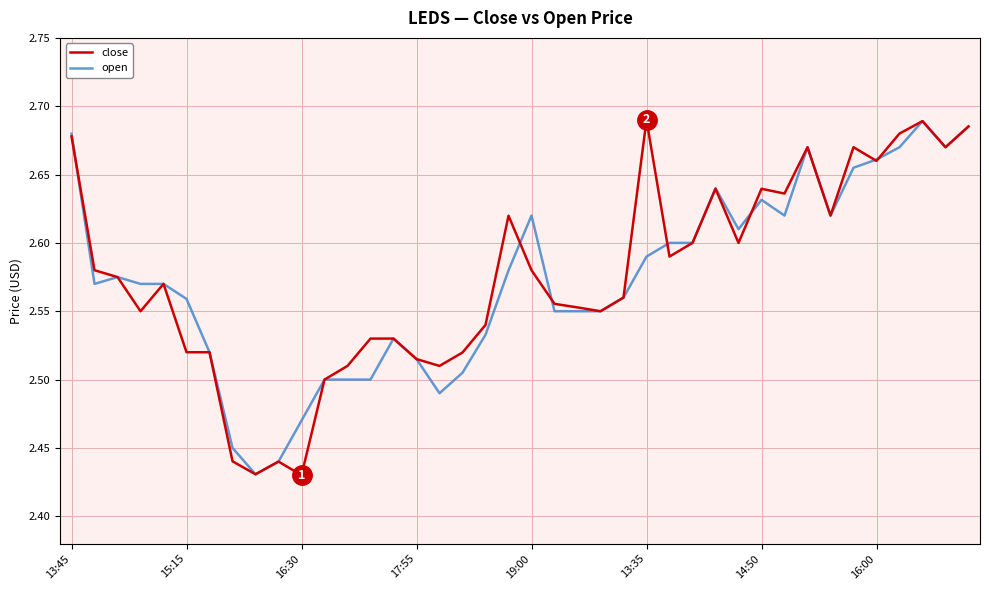

Which series has the widest spread of values?

close